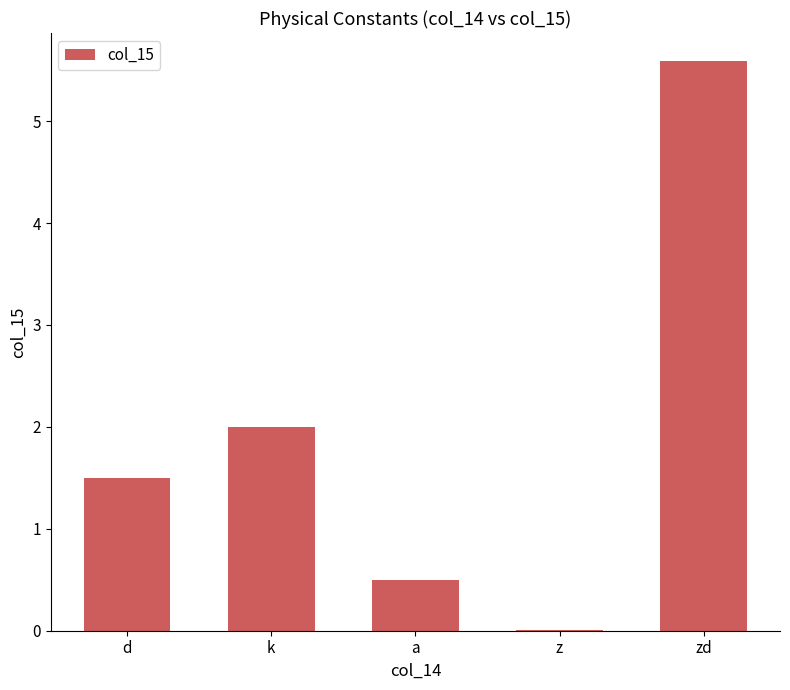

Which has a higher value, a or z?

a